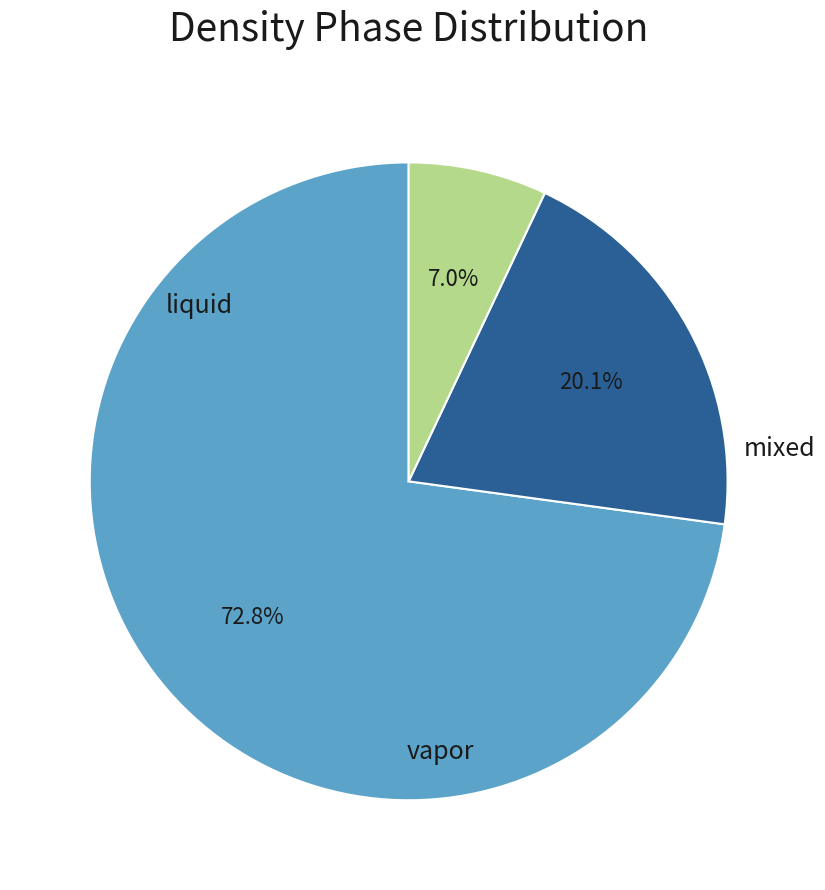

Is there a majority slice in this chart?

Yes